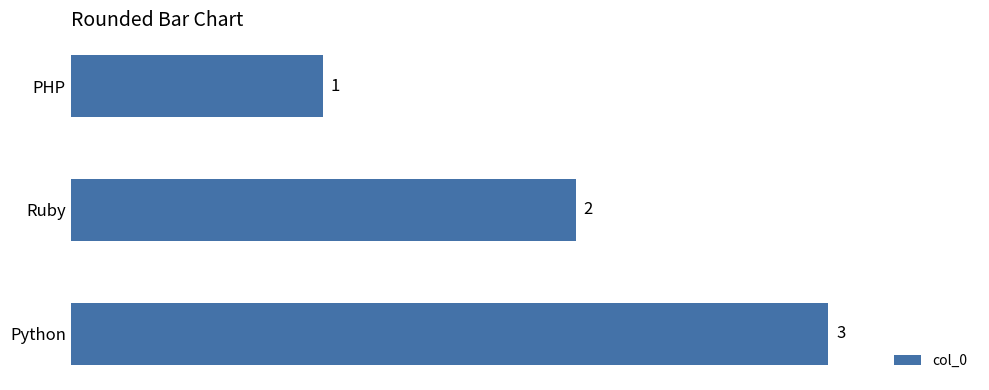

How many bars are there in total?

3